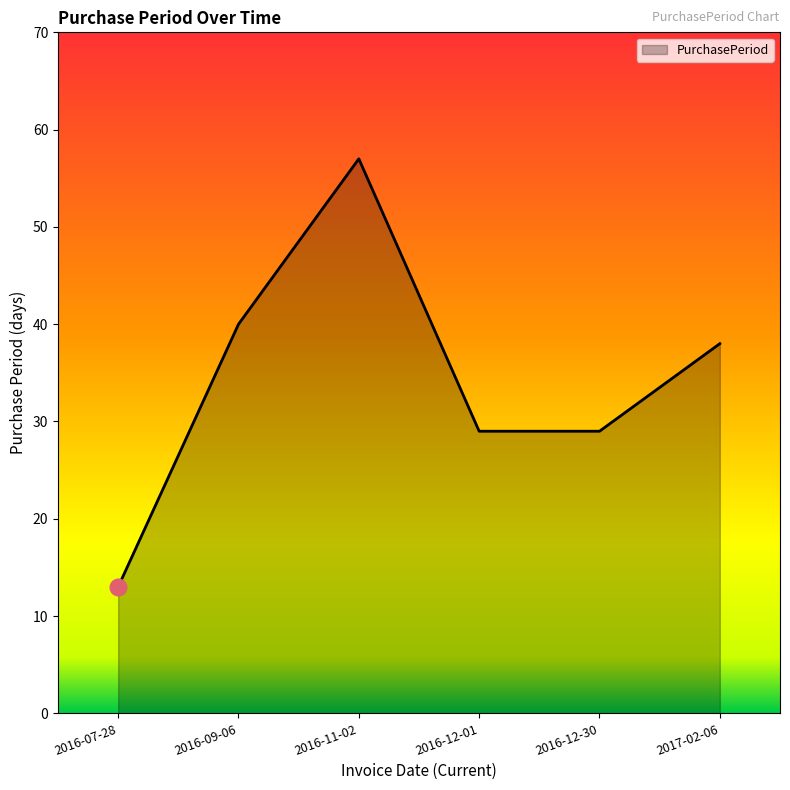

What is the change in value from 2016-12-01 to 2017-02-06?

+9